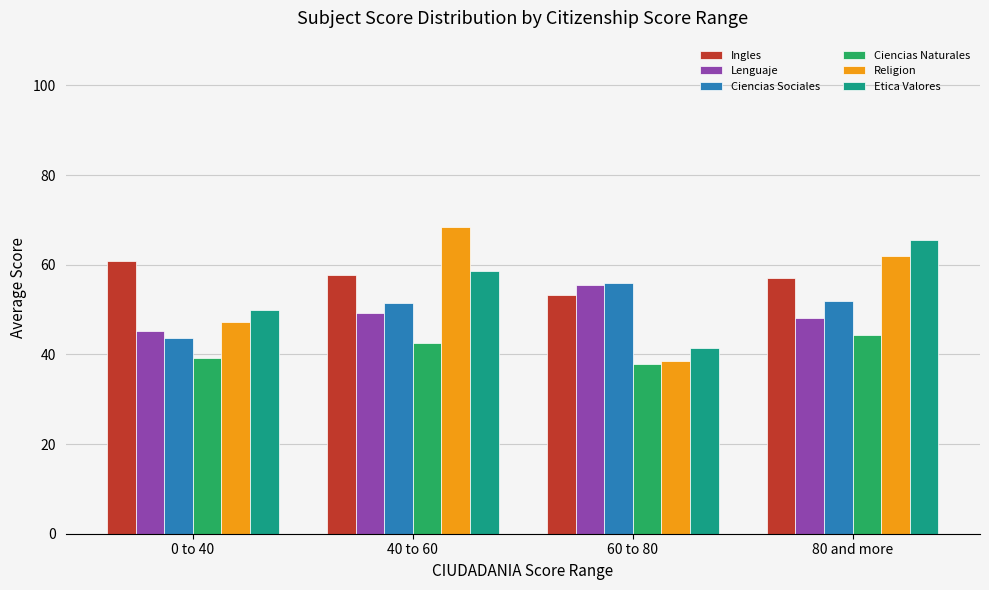

What is the maximum value shown in the chart?

68.4